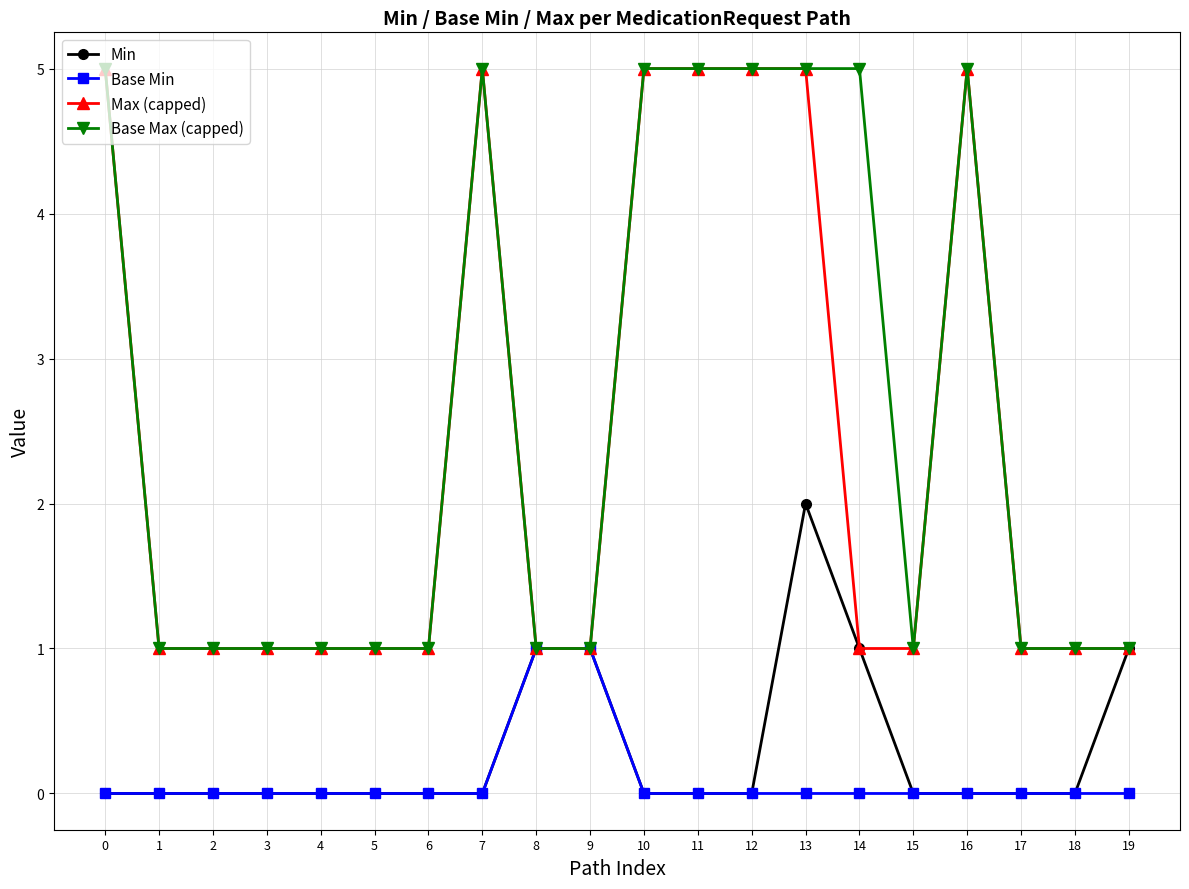

True or false: Min has a value of 1 at 10.

False